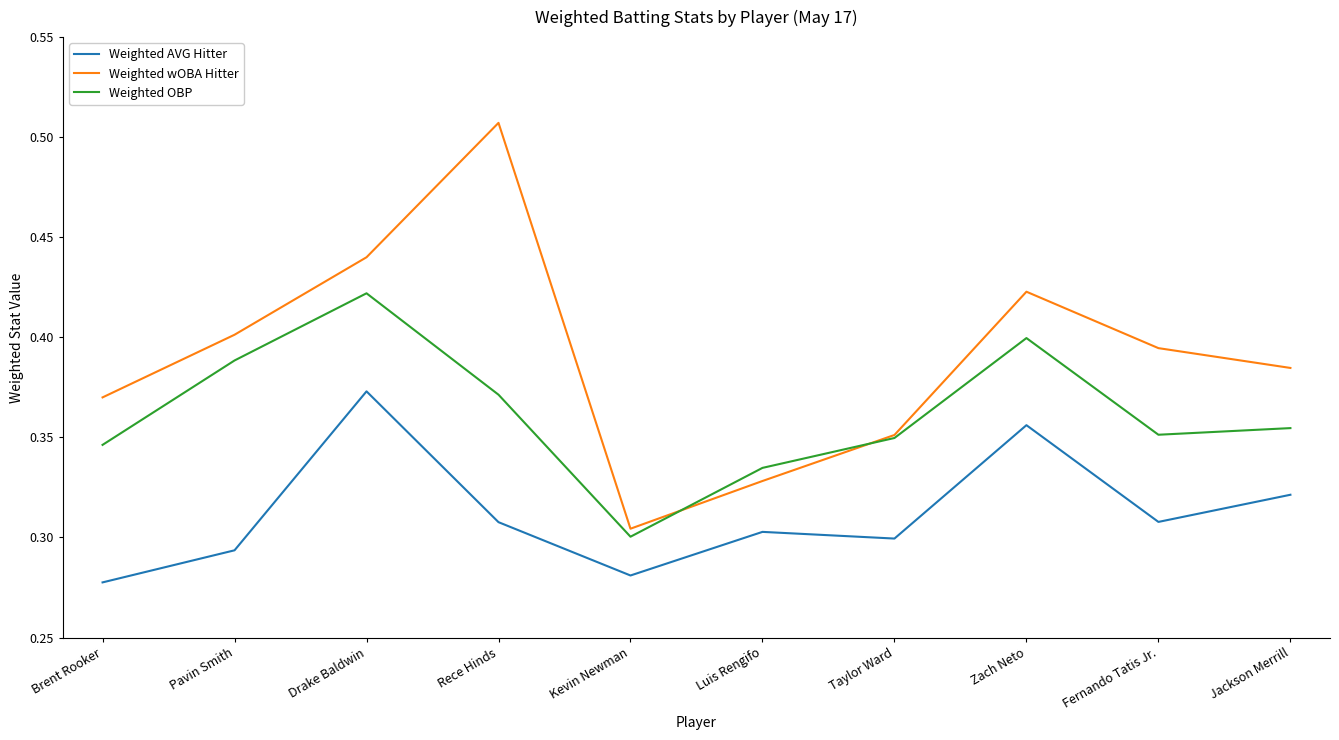

At Fernando Tatis Jr., list the series in order from smallest to largest.

Weighted AVG Hitter, Weighted OBP, Weighted wOBA Hitter